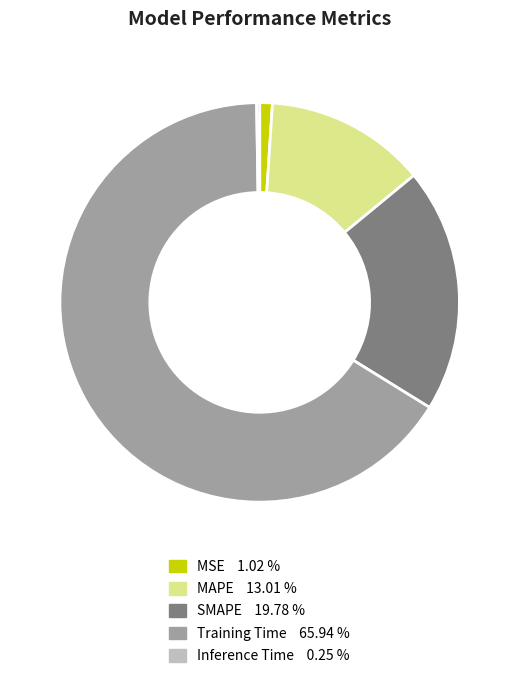

Which slice represents more than half of the pie?

Training Time